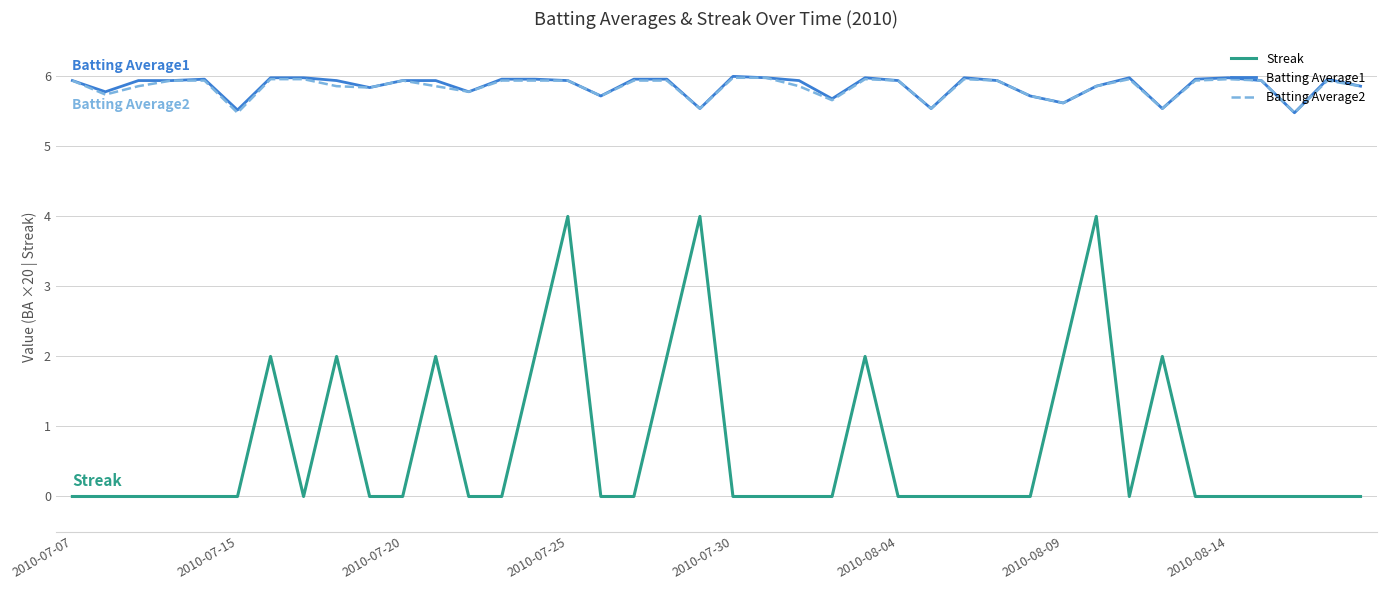

In Streak, how many points are higher than both neighbors (excluding endpoints)?

8